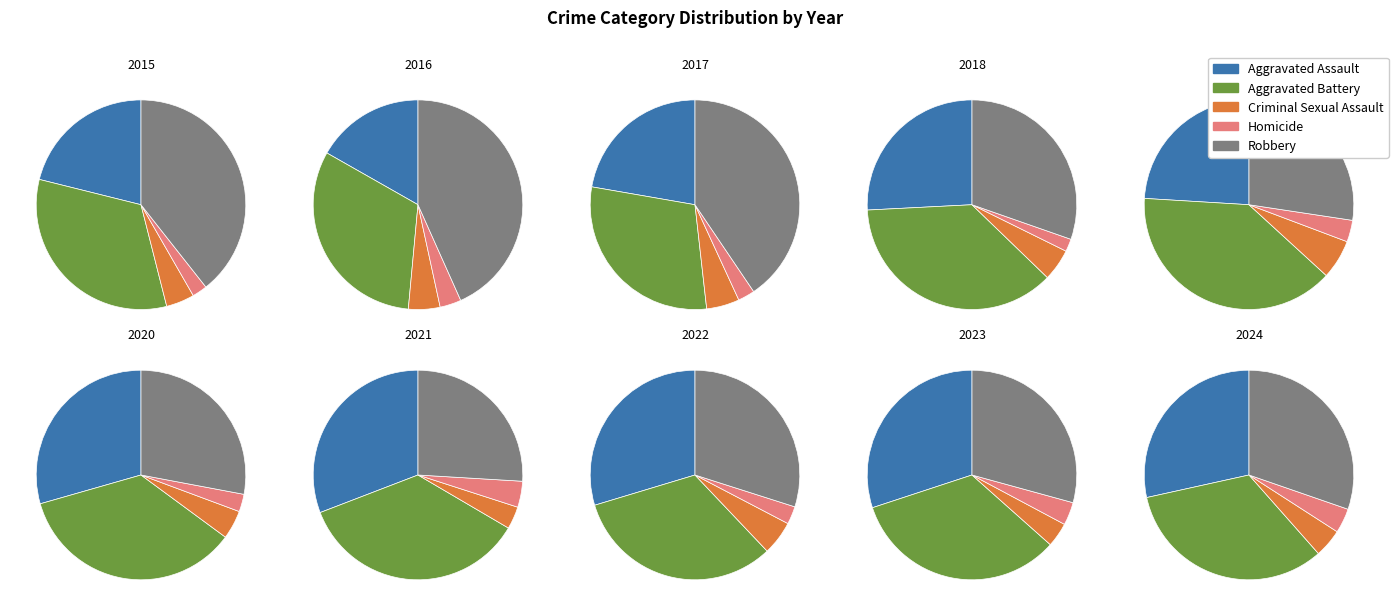

Combined, do 2018 and 2024 account for over 50%?

No